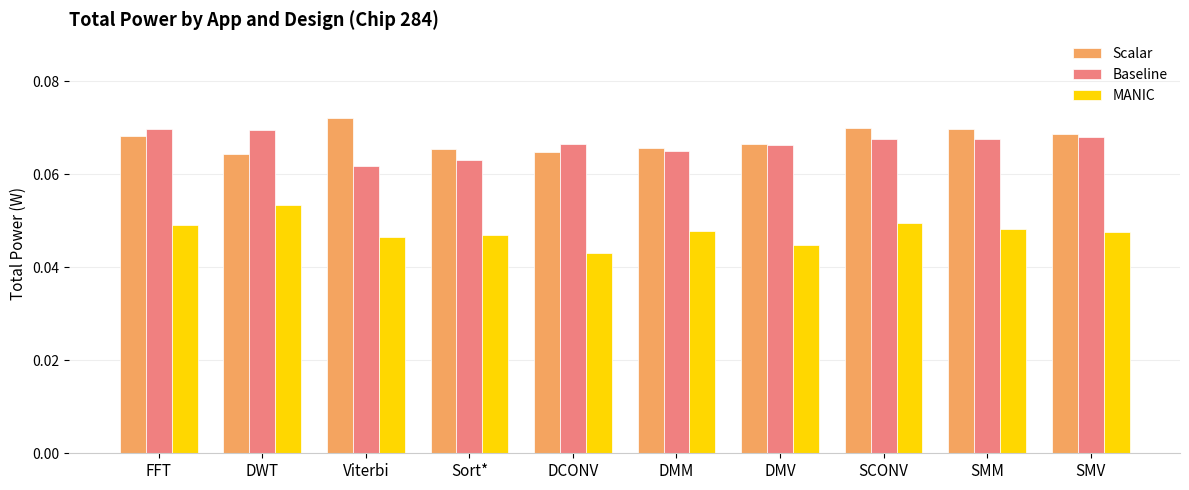

At how many categories does at least one series exceed 0?

10